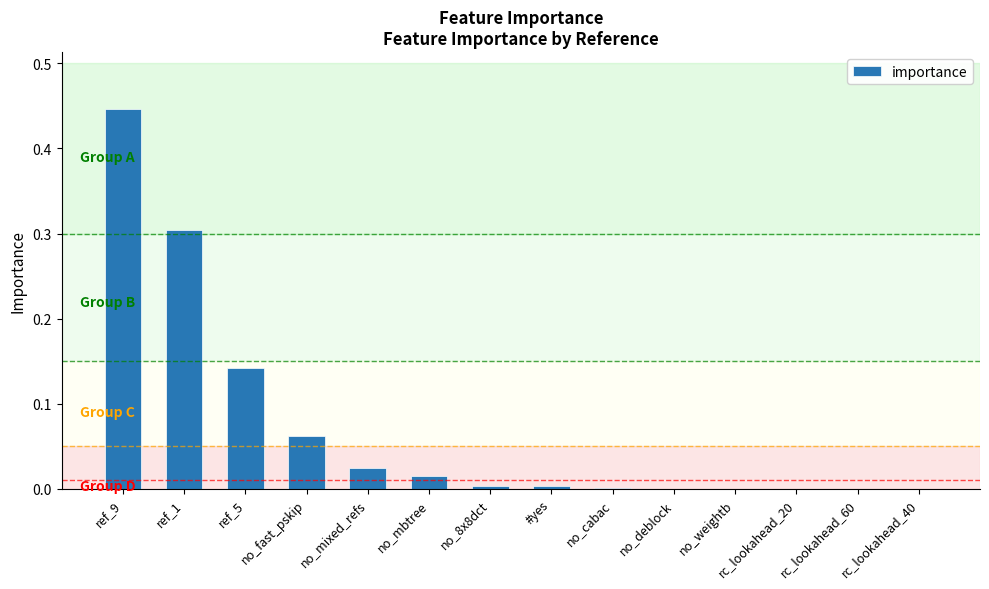

What is the sum of all values?

1.0